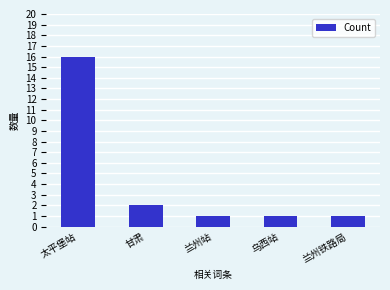

What is the difference between the values at 甘肃 and 乌西站?

1